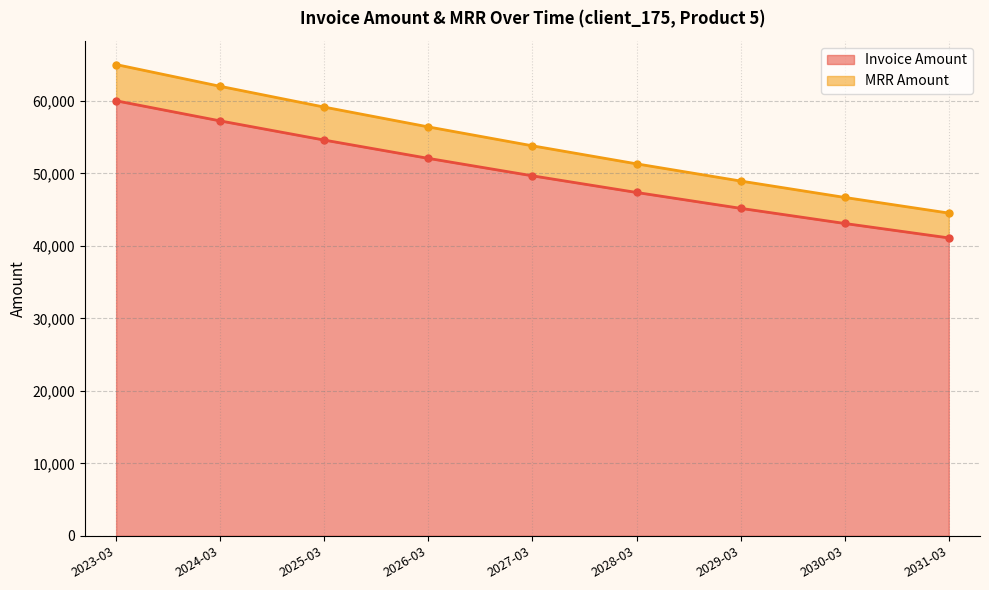

What is the average value of the Invoice Amount series?

50024.6